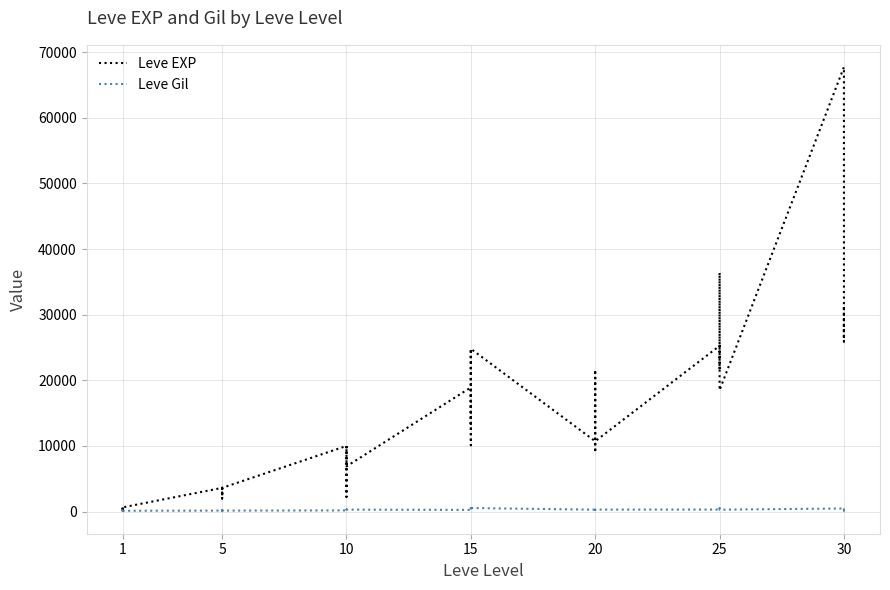

Which series has the largest total across all categories?

Leve EXP